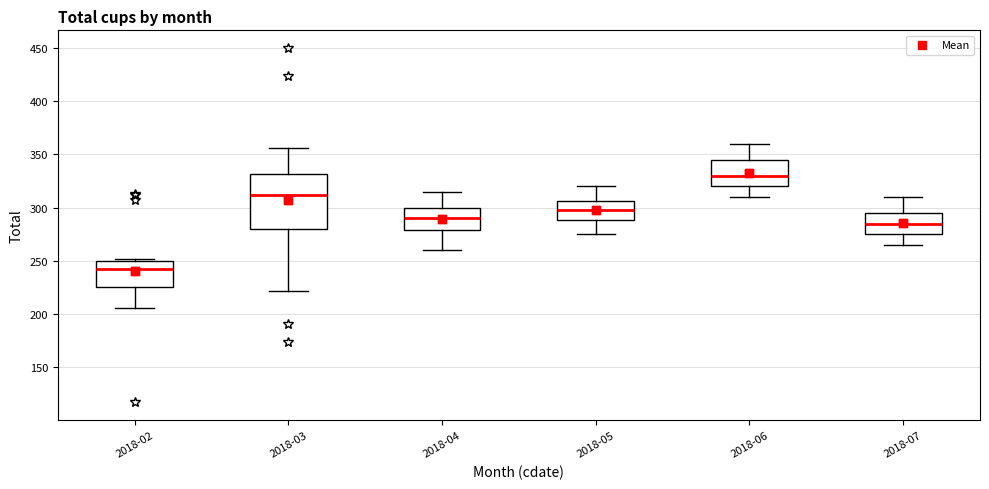

Where is the lower edge of the box for 2018-05 on the y-axis? The values are not printed on the chart, so give them approximately, as read against the axis.

290